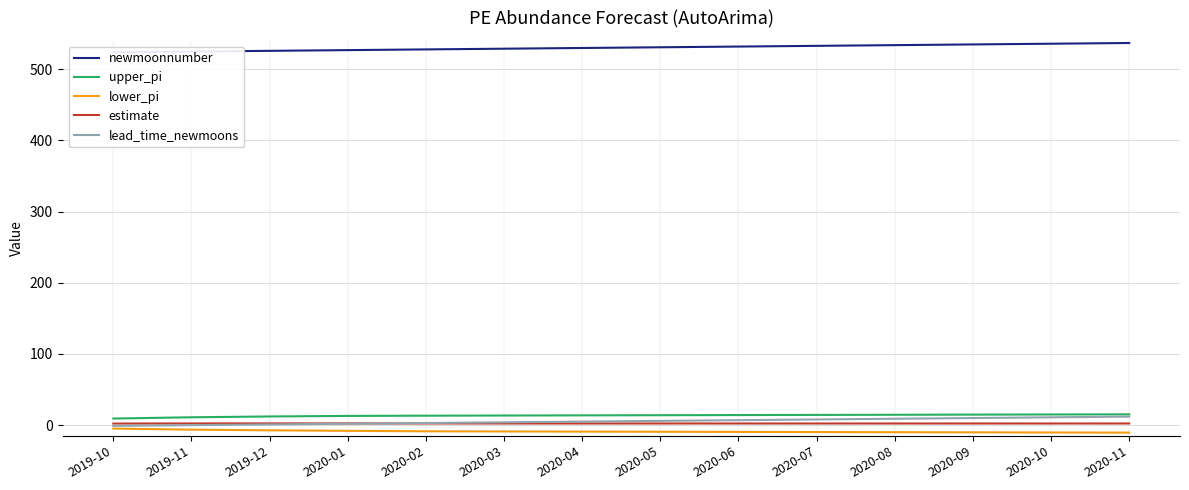

Is the value of lower_pi at 2020-11 greater than the value of upper_pi at 2020-09?

No